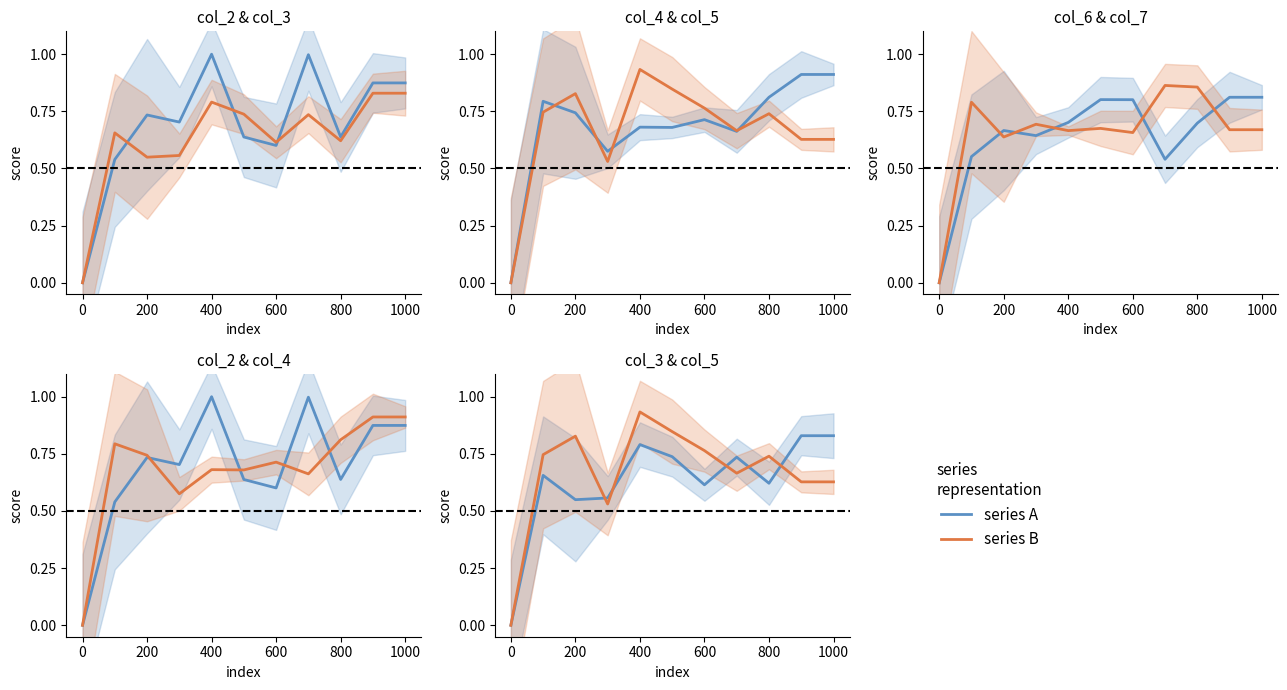

List the series in order of their peak value, highest first.

col_2, col_5, col_4, col_7, col_3, col_6